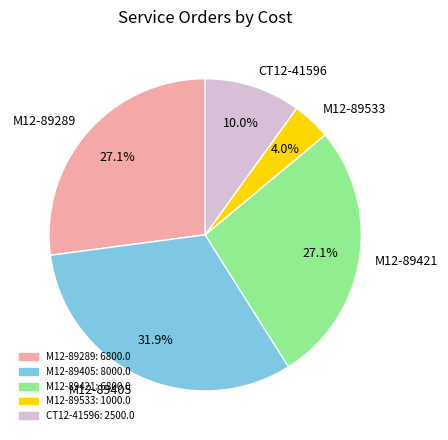

To the nearest percent, what percentage of the pie is М12-89533?

4%